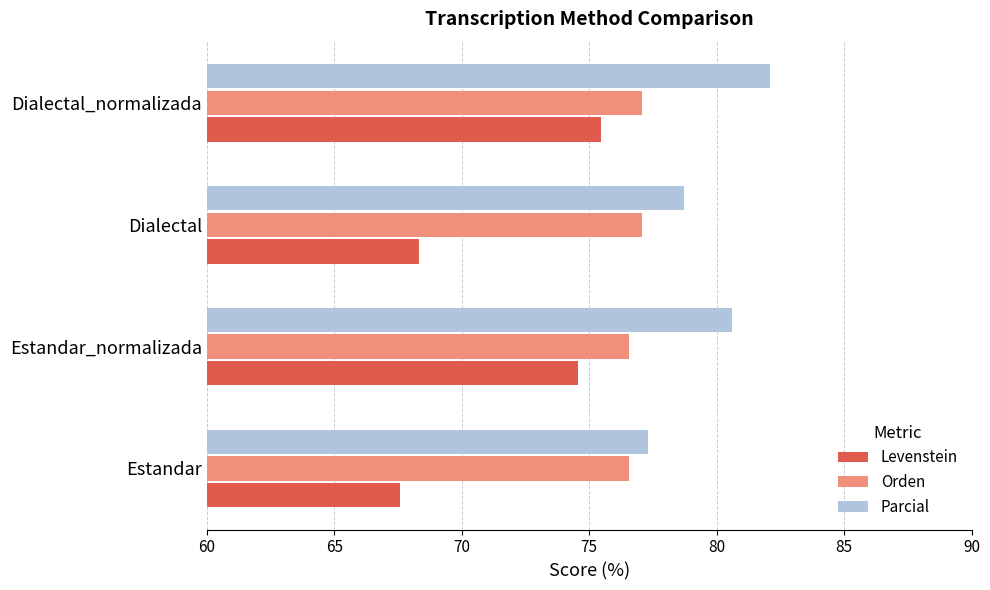

Which series changed the most between Estandar and Estandar_normalizada?

Levenstein